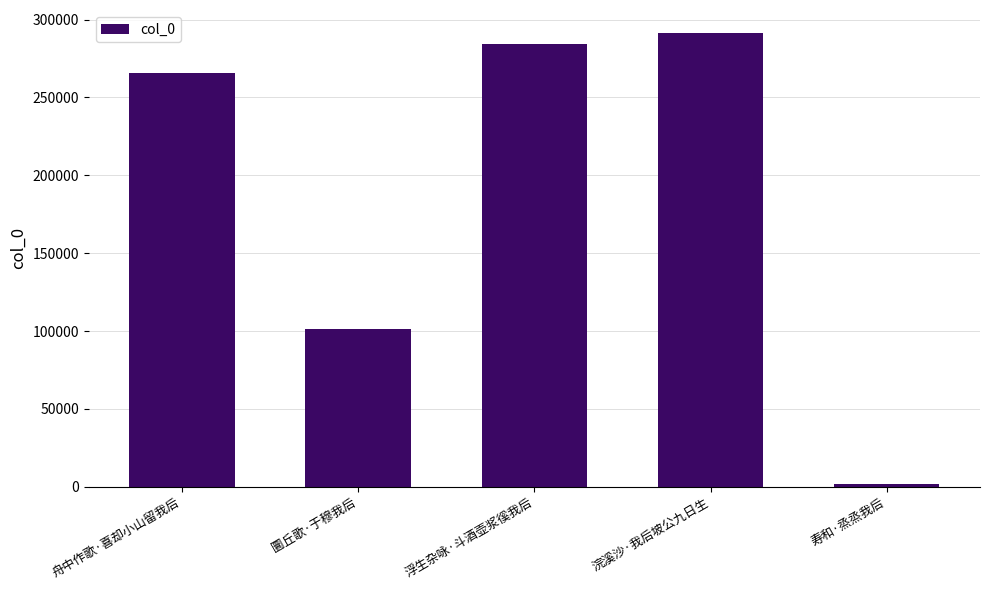

True or false: the data shows 175445 at 圜丘歌·于穆我后.

False